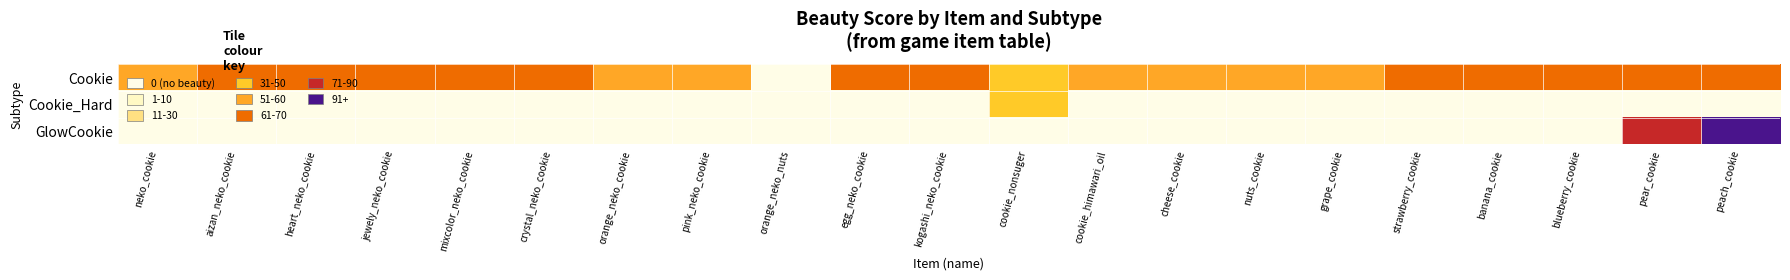

What is the total value across all series at kogashi_neko_cookie?

60